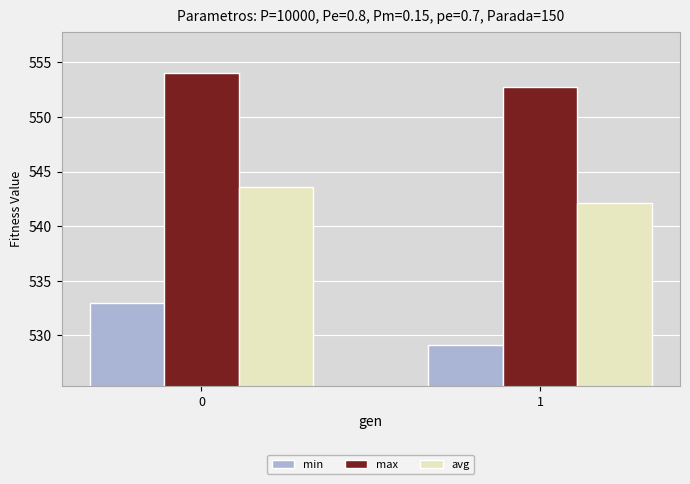

Is the value of min at 0 greater than the value of avg at 1?

No